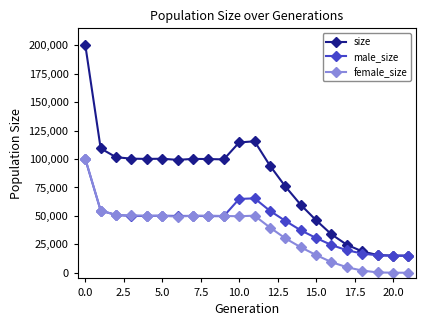

Rank the series by their average value, from lowest to highest.

female_size, male_size, size